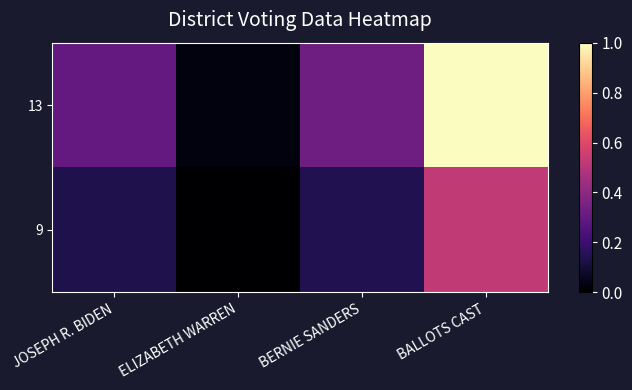

Reading left to right, extract all data points from this chart.

13: JOSEPH R. BIDEN=0.3	ELIZABETH WARREN=0.0	BERNIE SANDERS=0.3	BALLOTS CAST=1.0
9: JOSEPH R. BIDEN=0.1	ELIZABETH WARREN=0.0	BERNIE SANDERS=0.1	BALLOTS CAST=0.5